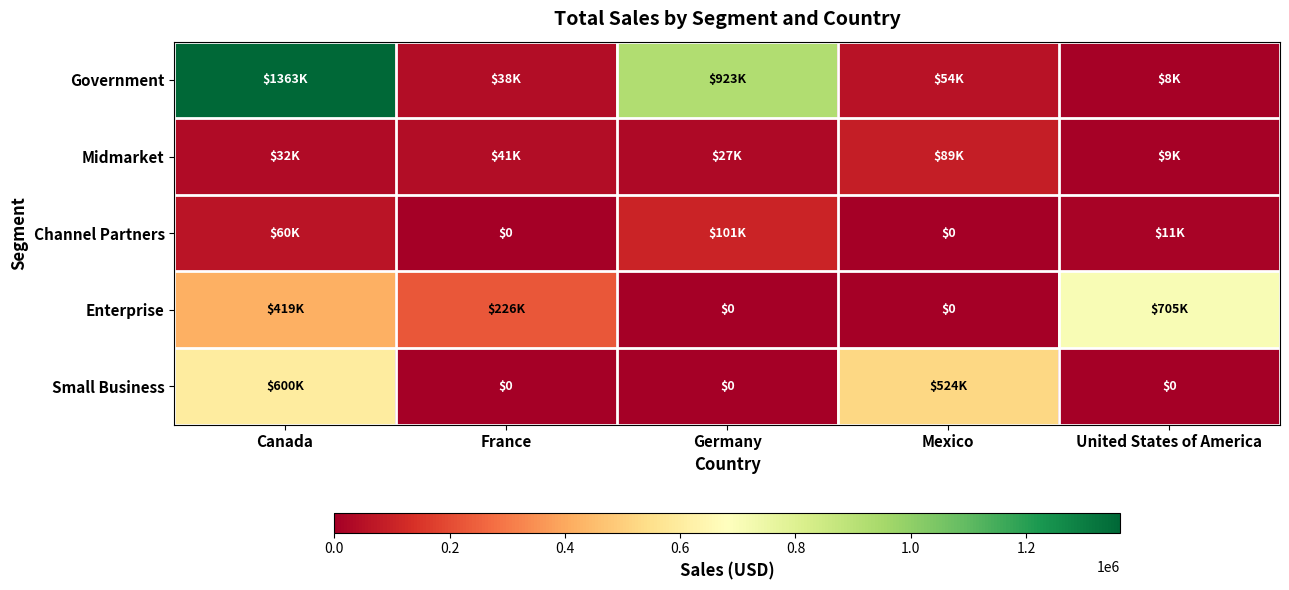

At which category is the sum across all series the highest?

Canada